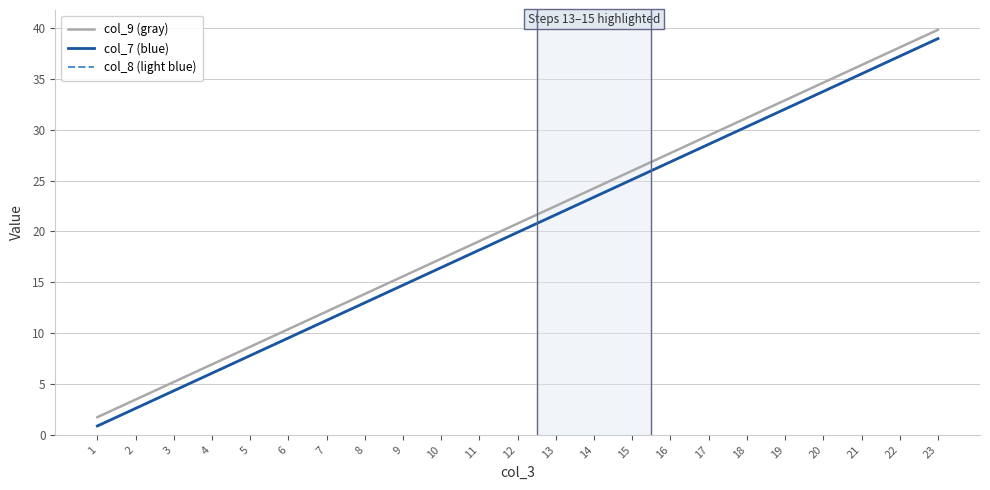

Does the chart display data point markers on the line(s)?

No